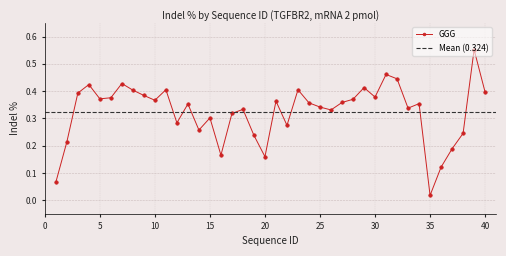

How many points are higher than both their immediate neighbors (excluding endpoints)?

12